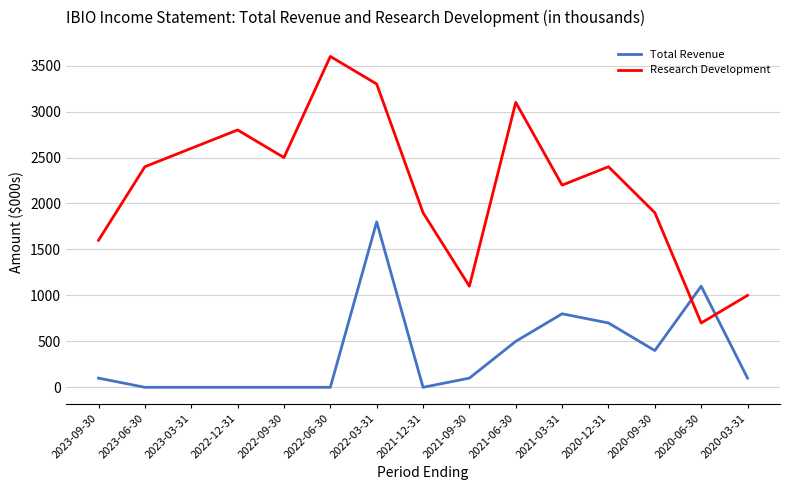

Where do Research Development and Total Revenue first cross each other?

2020-09-30 and 2020-06-30